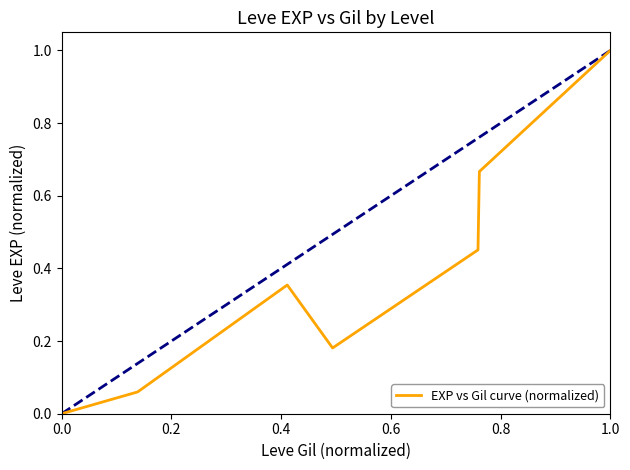

Does the chart have visible grid lines?

No